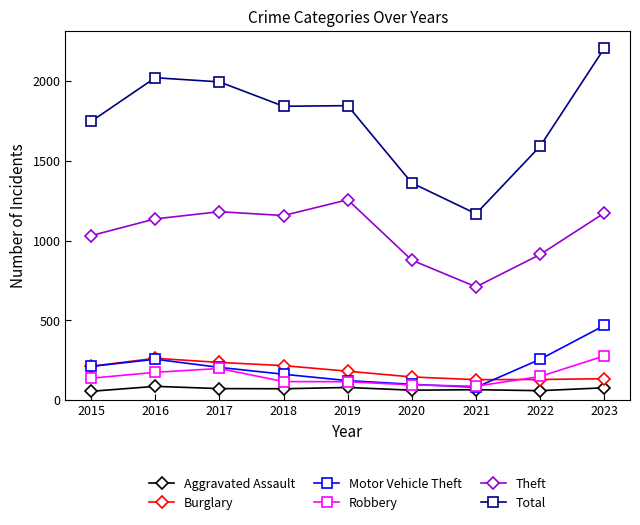

What is the approximate value of Theft at 2016, to the nearest 100?

1100